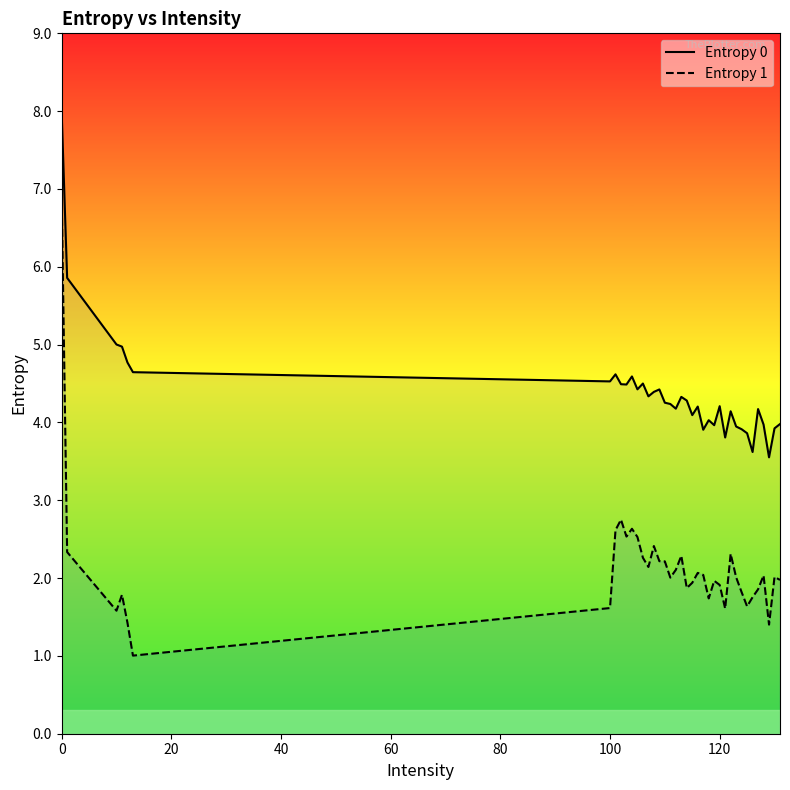

What is the maximum value for Entropy 1?

6.9